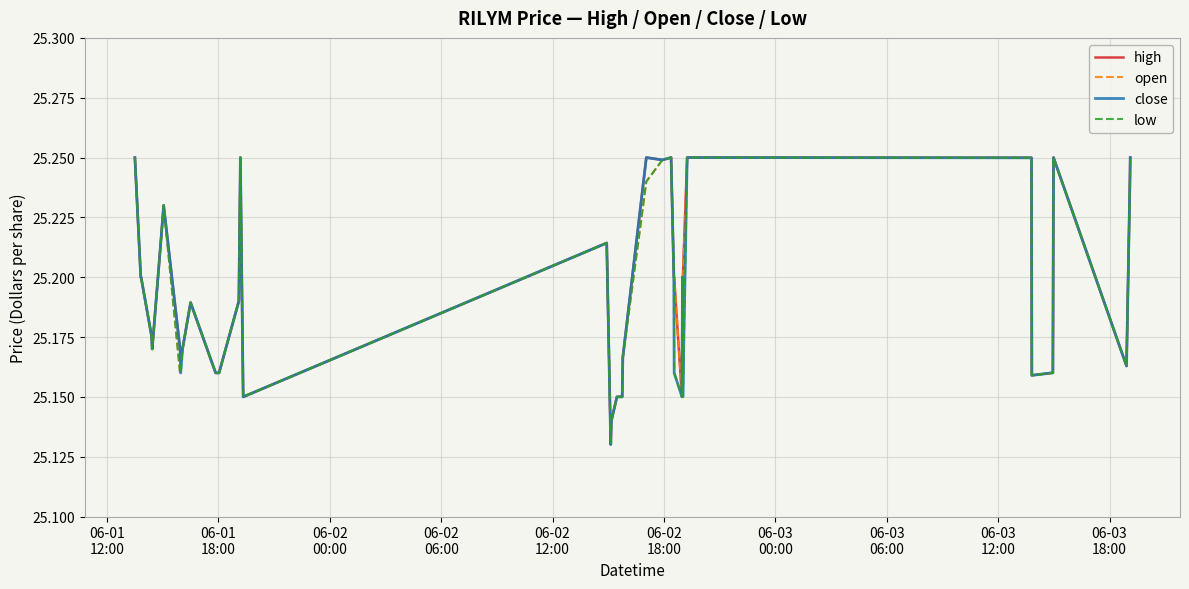

Is this an area chart (filled region under the line)?

No